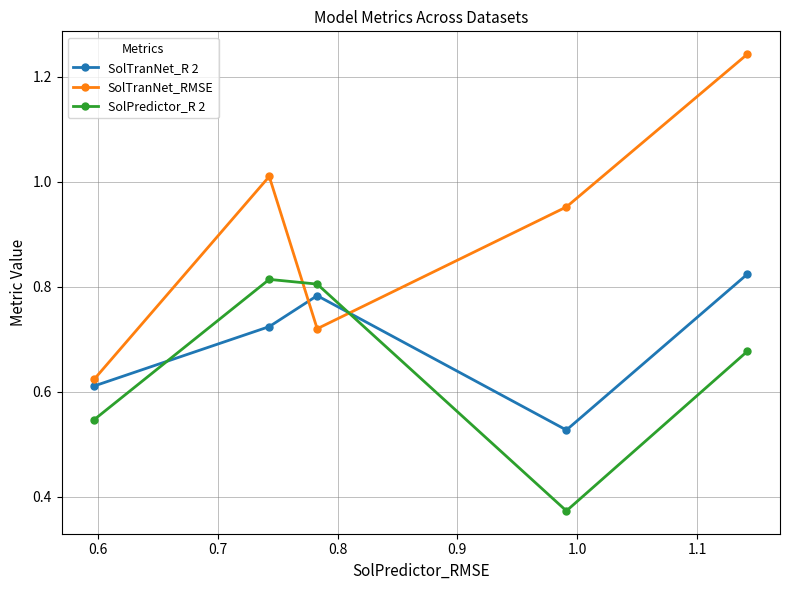

What is the sum of all SolTranNet_R 2 values?

3.5